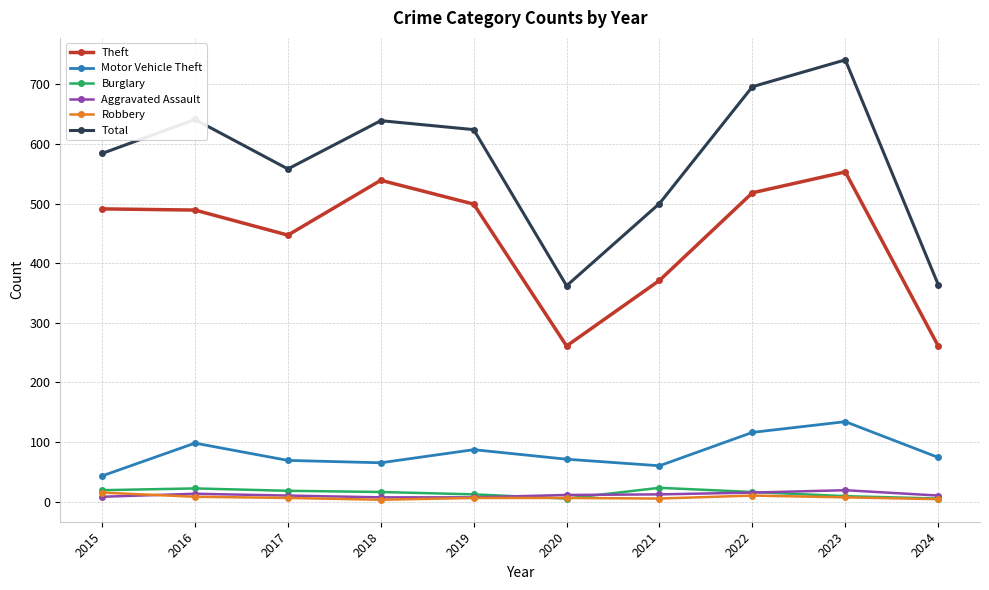

The Motor Vehicle Theft series shows 71 at 2020. True or false?

True